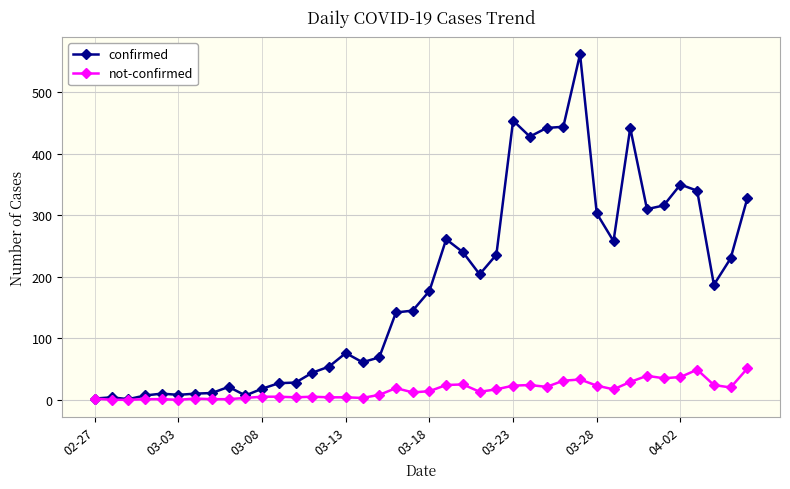

Rank the series by their average value, from highest to lowest.

confirmed, not-confirmed